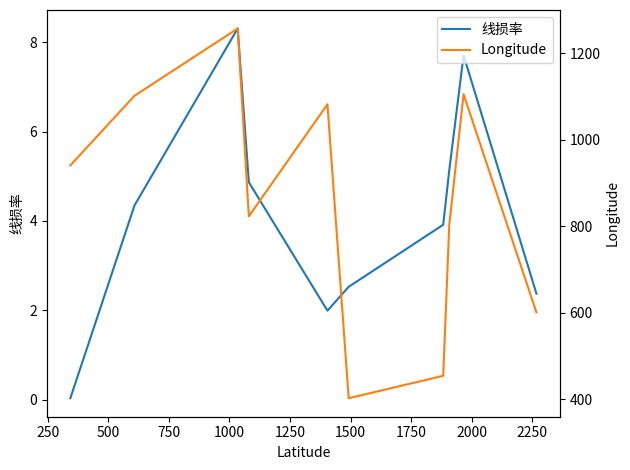

True or false: 线损率 and Longitude intersect in this chart.

False